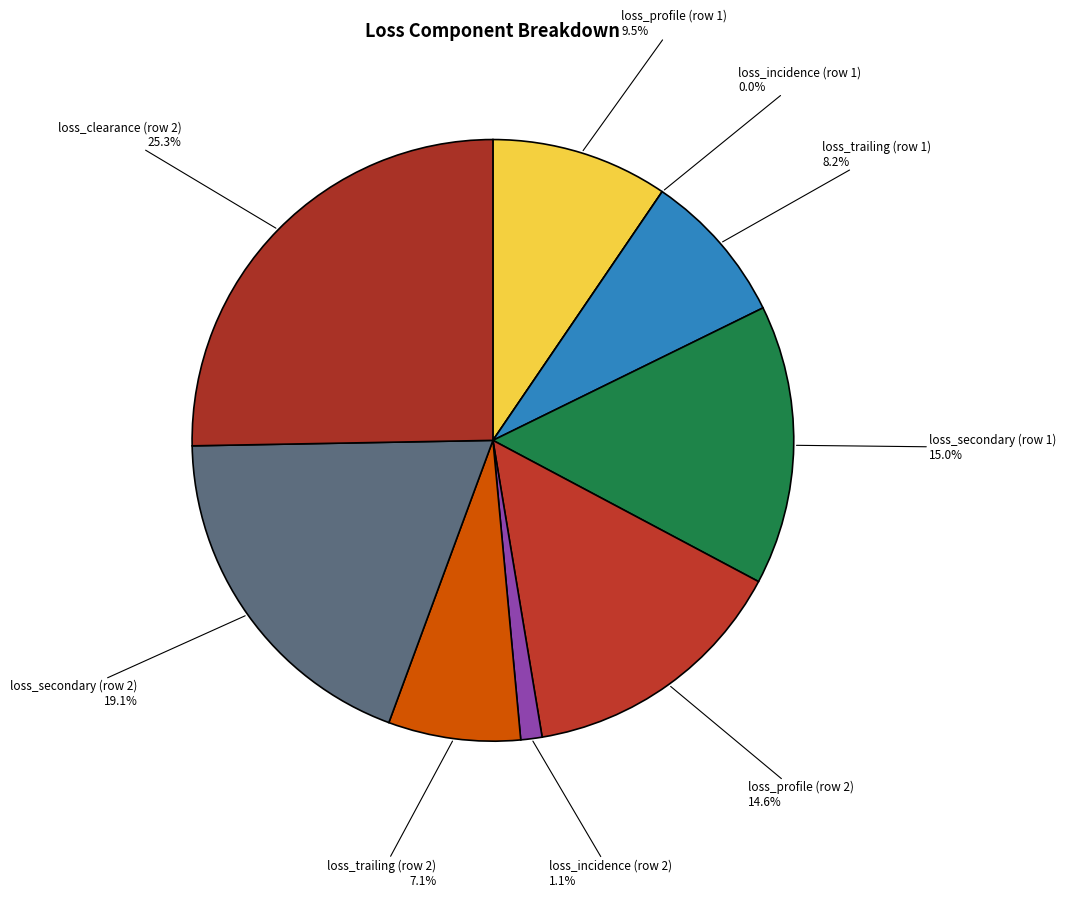

Is there any slice that represents more than half of the pie?

No